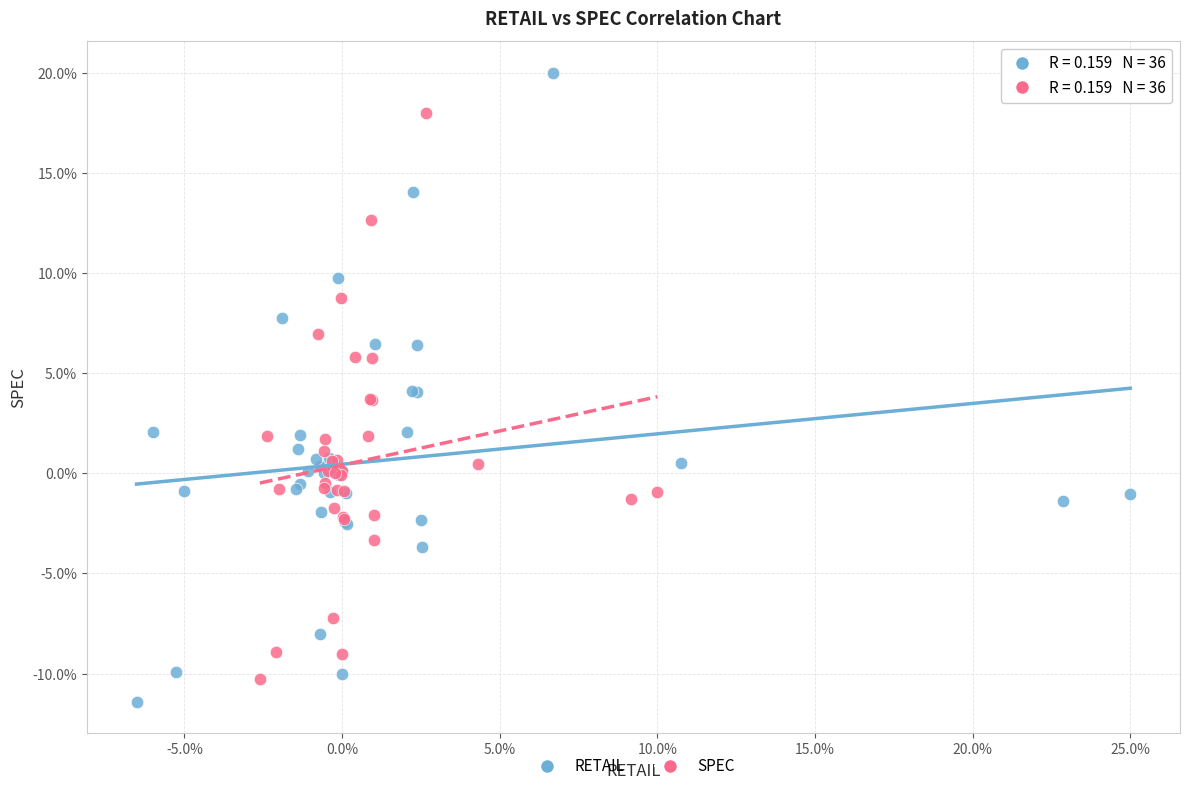

Which series contains the highest Y value?

RETAIL